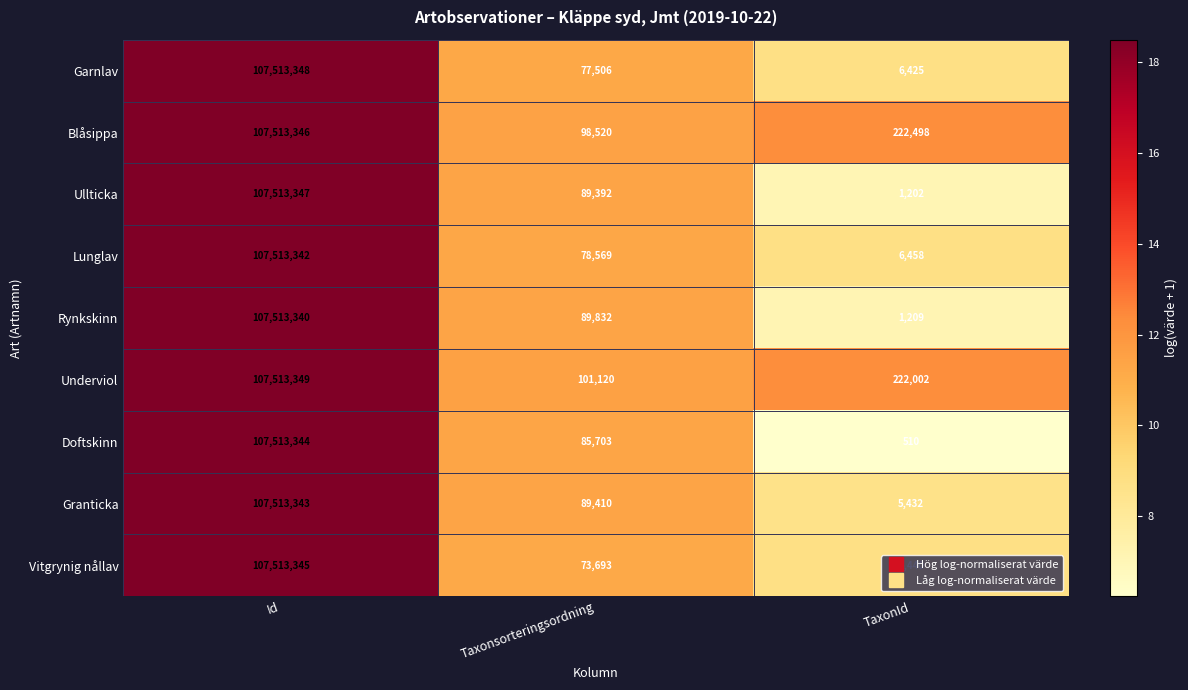

How many data points does each series have?

3